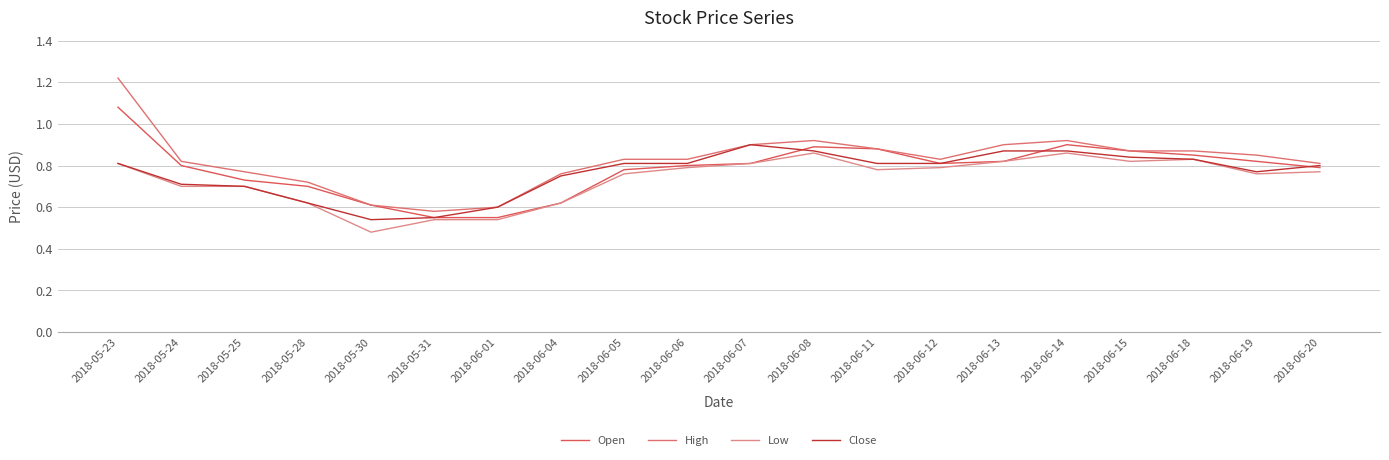

True or false: Low has a value of 1.3 at 2018-06-14.

False